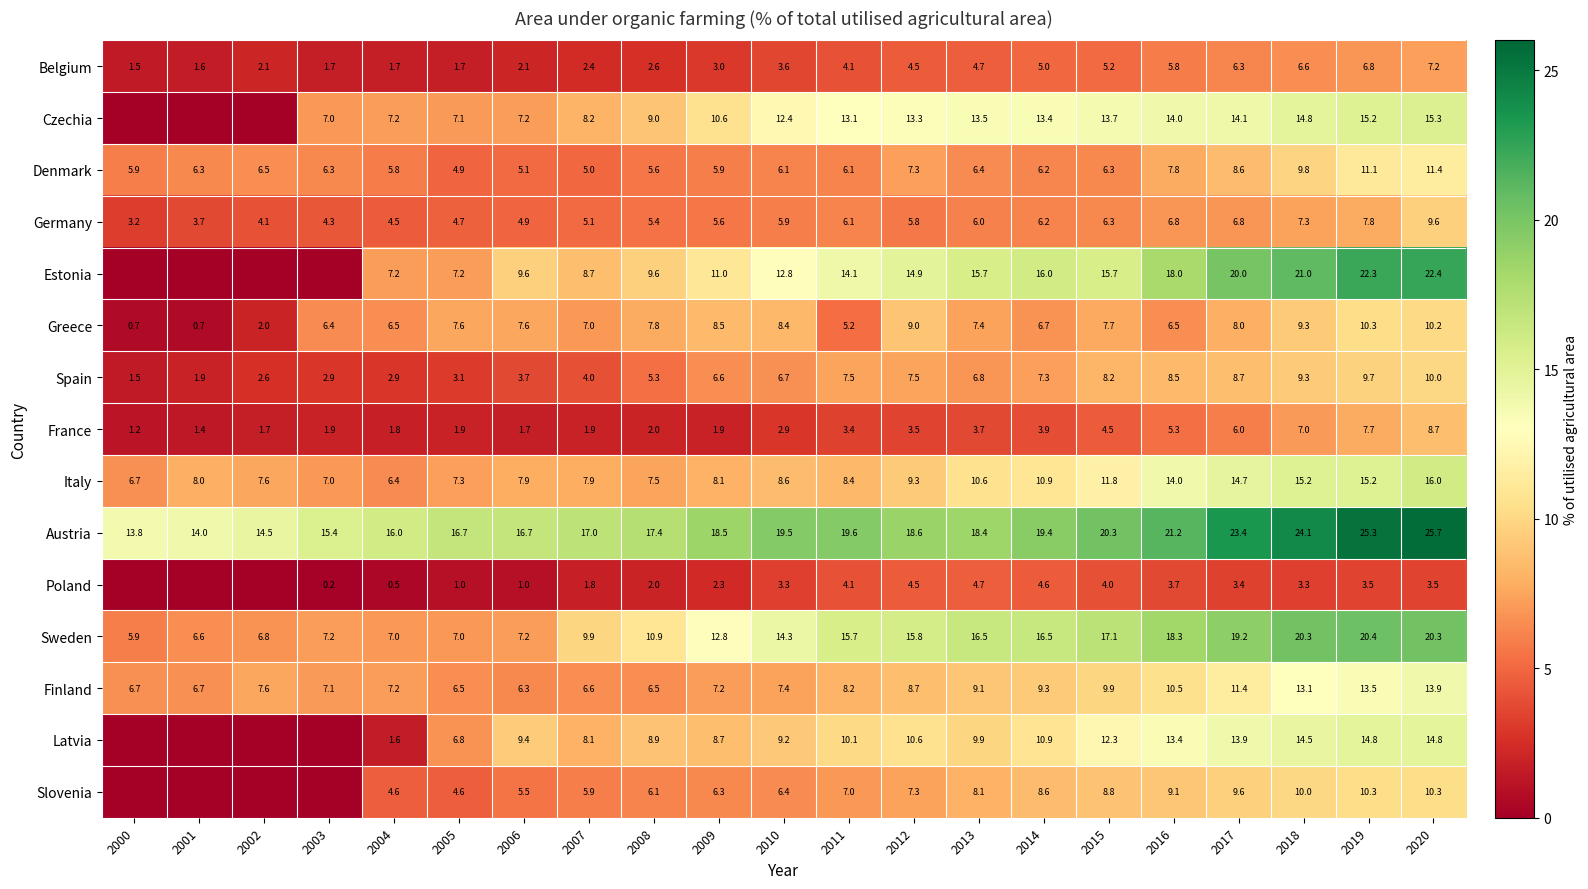

How many values in the France series are below 2?

9